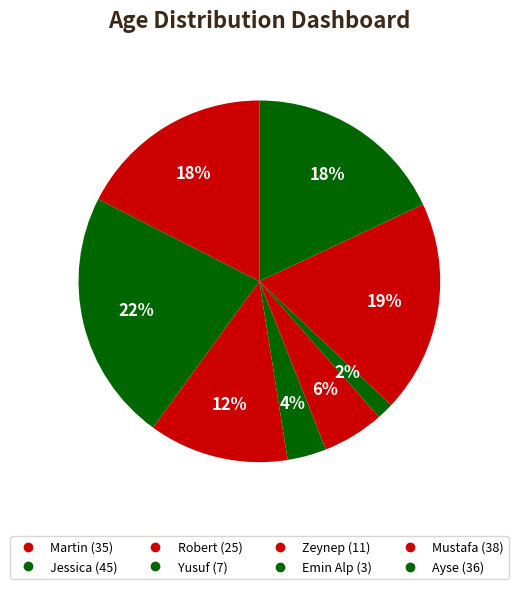

How many slices are in this pie chart?

8